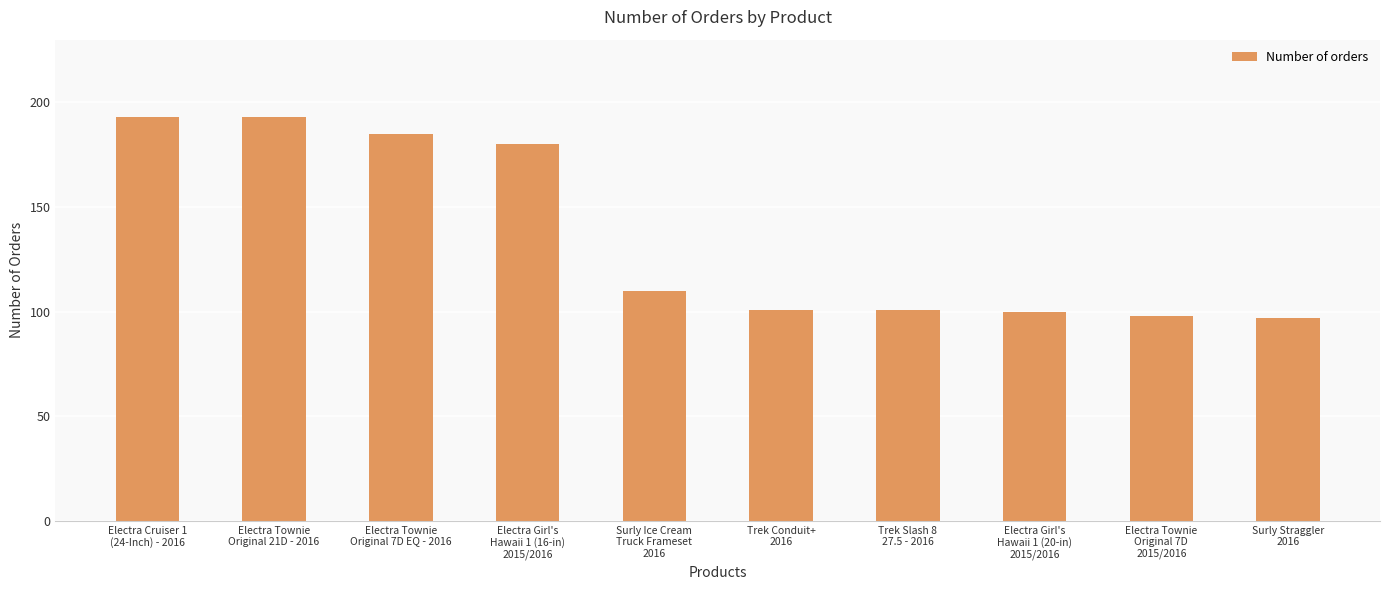

What is the difference between the maximum and minimum values?

96